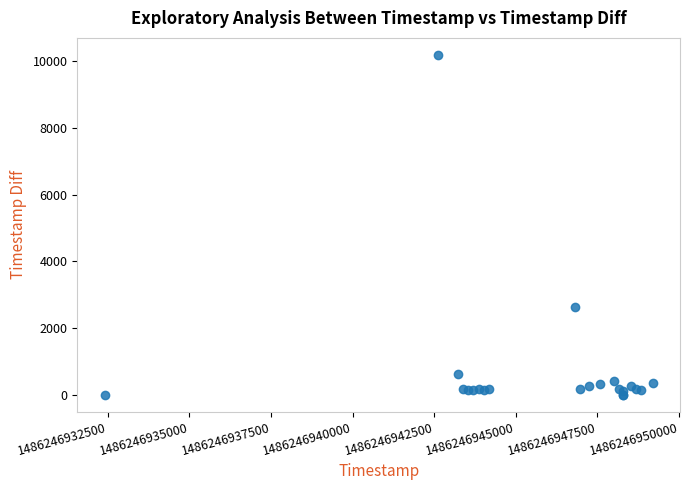

What Y value in the scatter plot is closest to 5098?

2638